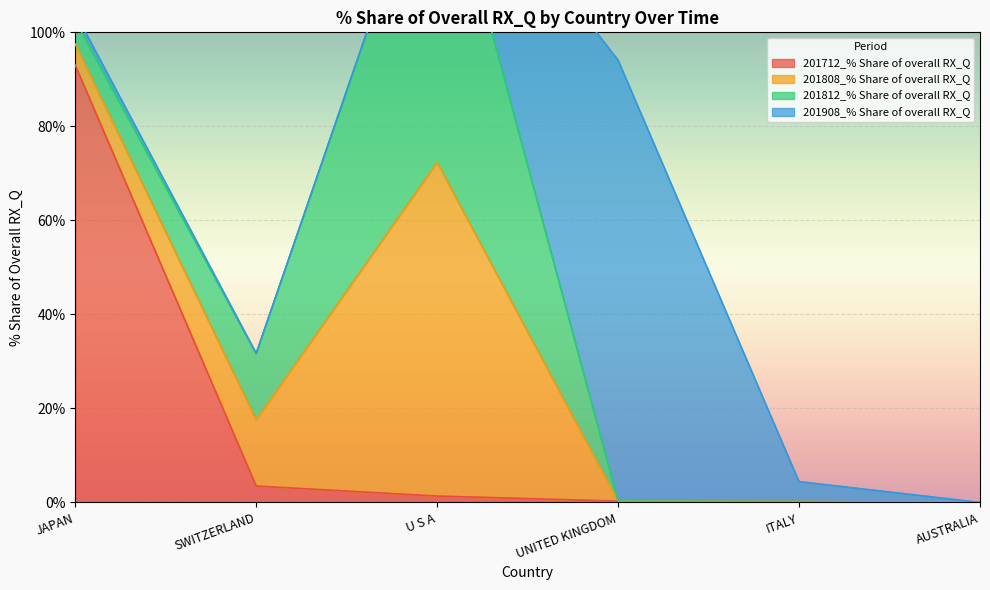

Rank the categories by 201908_% Share of overall RX_Q value from highest to lowest.

UNITED KINGDOM, ITALY, JAPAN, U S A, SWITZERLAND, AUSTRALIA